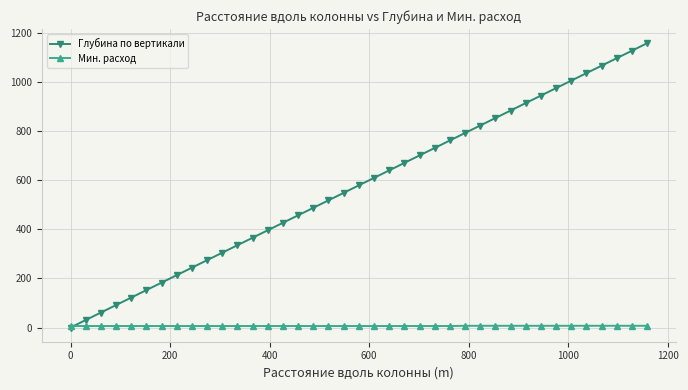

True or false: Мин. расход has more than 0 interior local peaks.

True